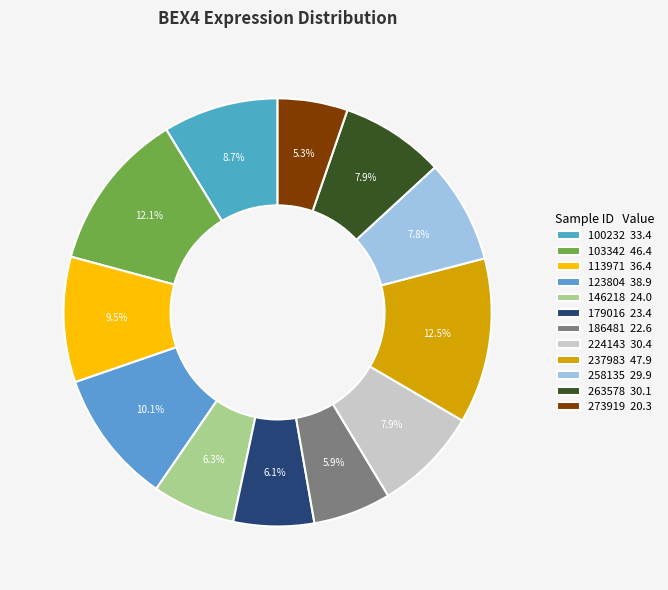

What is the change in value from 103342 to 179016?

-23.1